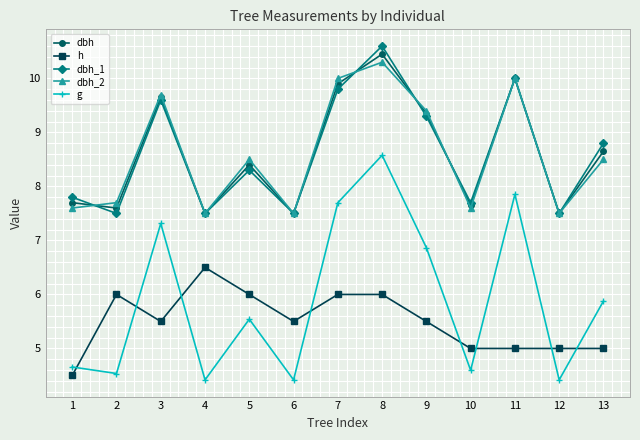

Between 11 and 13, which series saw the biggest shift?

g